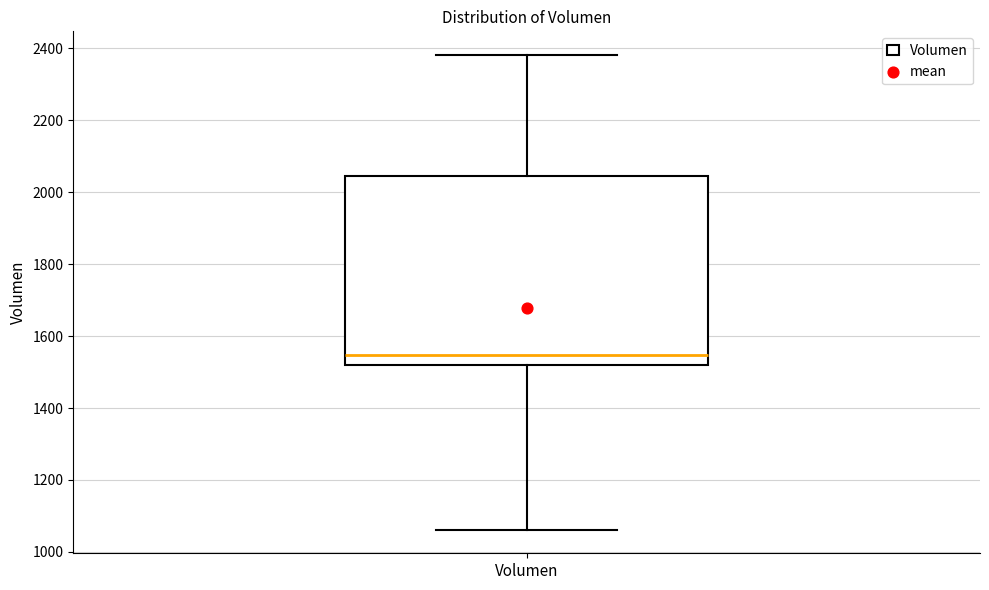

Read this box plot against the y-axis: the position of the median line, the range covered by the box, and the ends of both whiskers. The values are not printed on the chart, so give them approximately, as read against the axis.

median 1540, box 1520 to 2040, whiskers 1060 to 2380